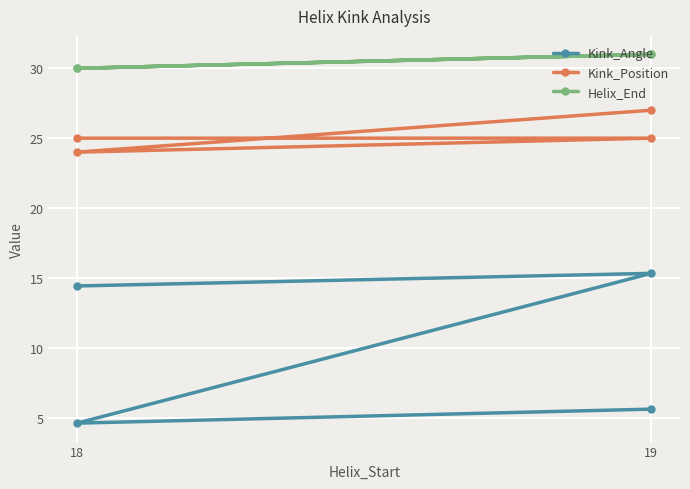

True or false: Kink_Position and Helix_End cross at least once.

False